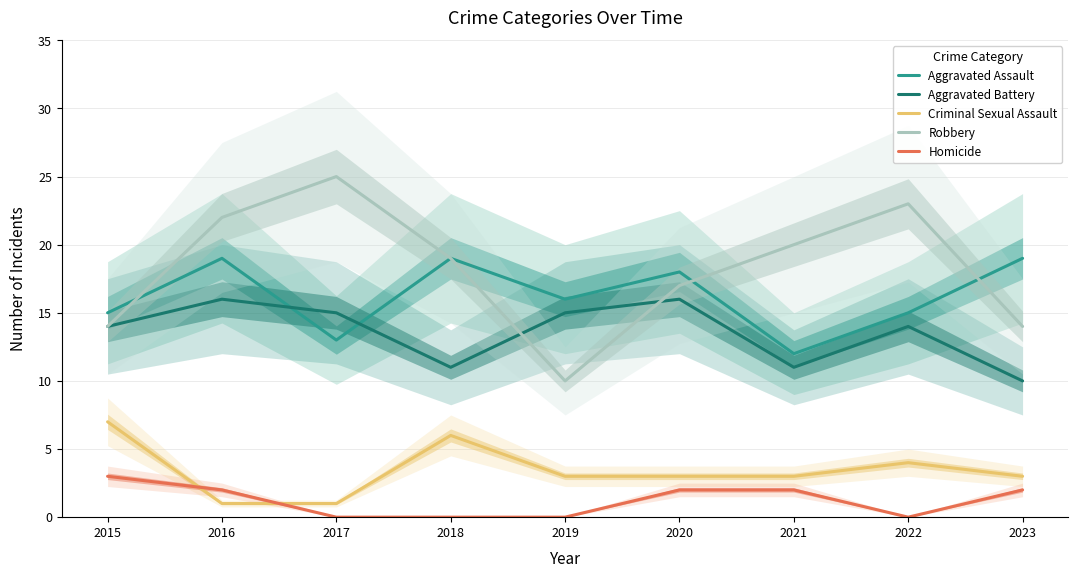

Where is Aggravated Assault nearest to the value 15?

2015